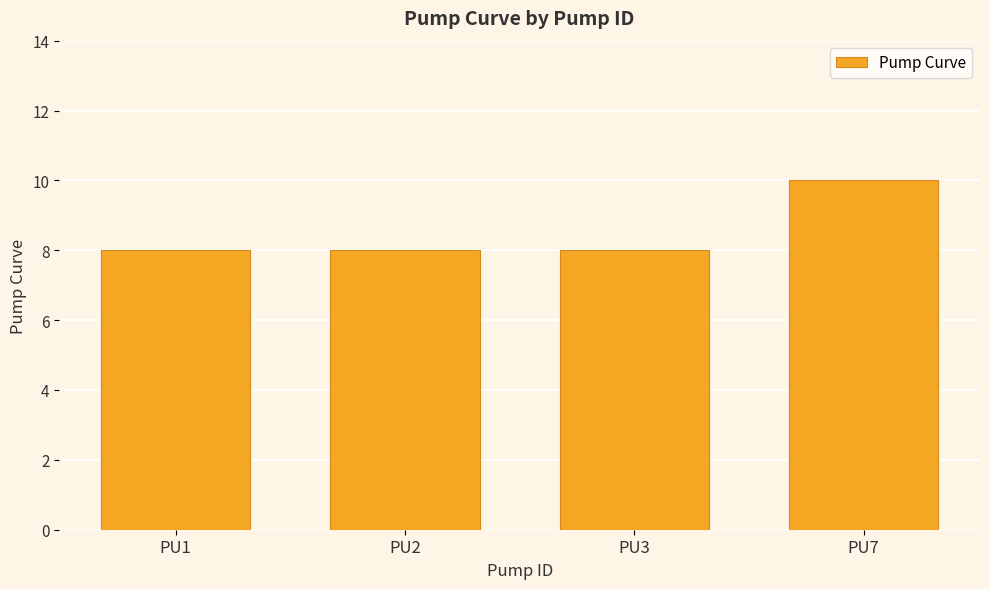

Reading left to right, what are all the values shown in this chart?

PU1=8	PU2=8	PU3=8	PU7=10